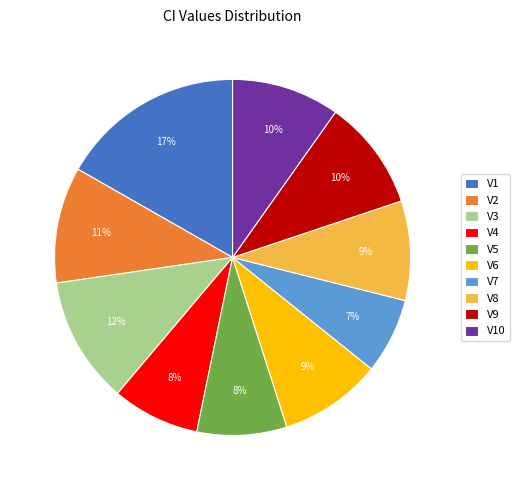

What percentage is the V3 slice, to the nearest percent?

12%